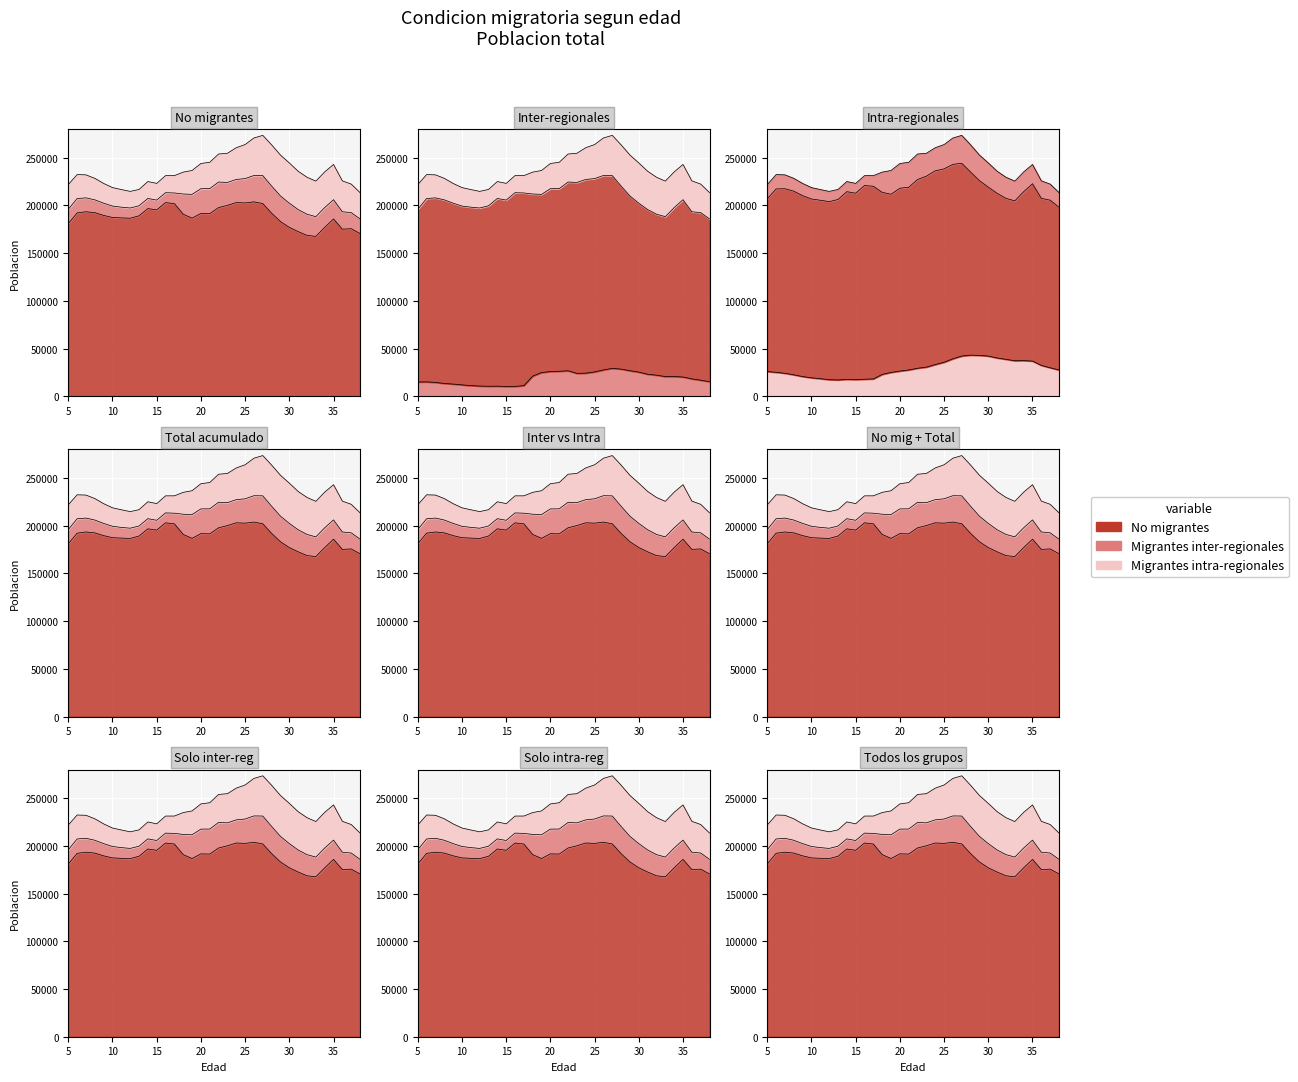

Is it true that Total equals 231291 at 17?

True